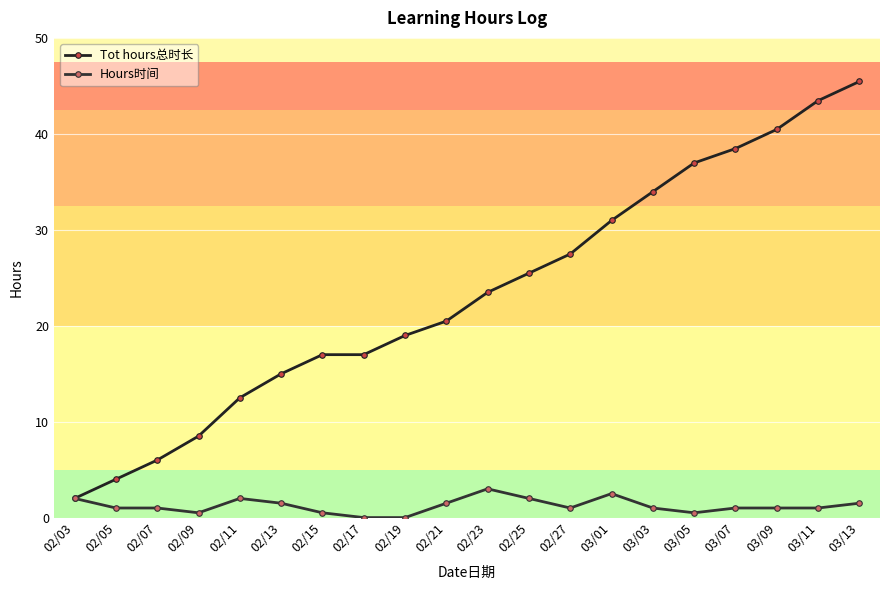

At which category does the chart reach its peak across all series?

03/13